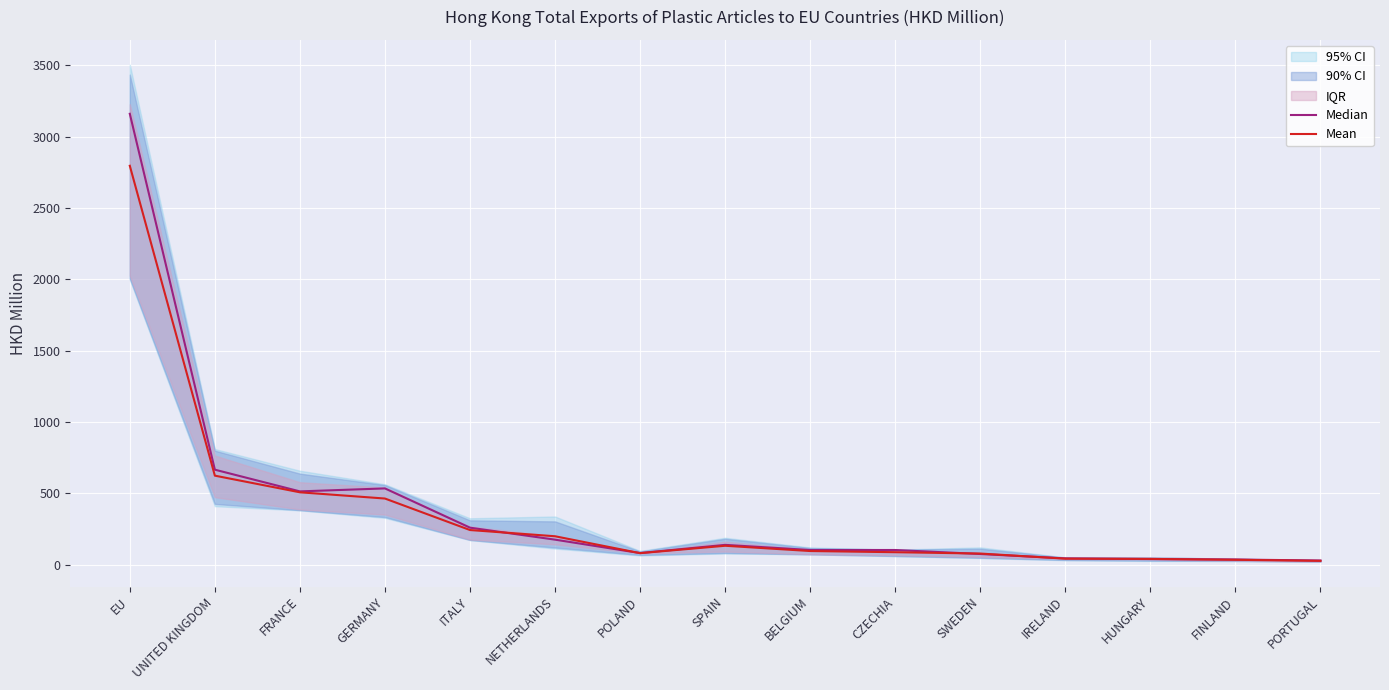

What is the difference between the highest and lowest values at IRELAND?

1.8